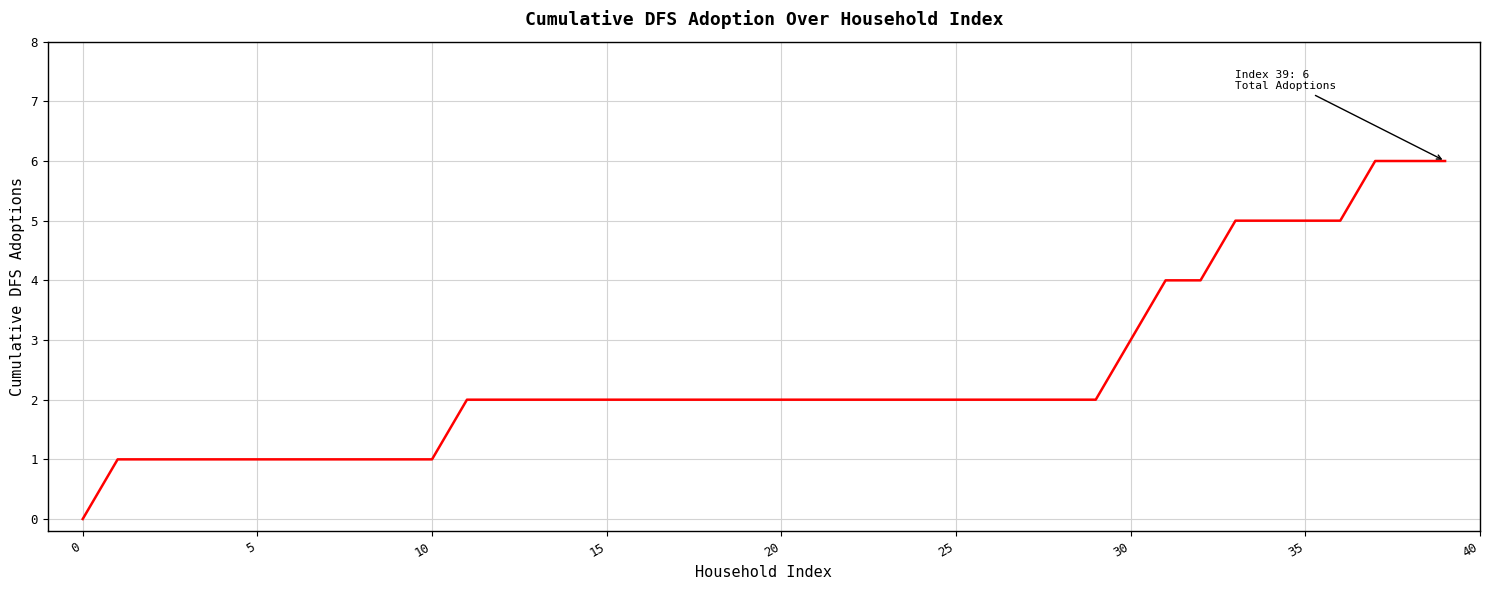

What is the difference between the maximum and minimum values?

6